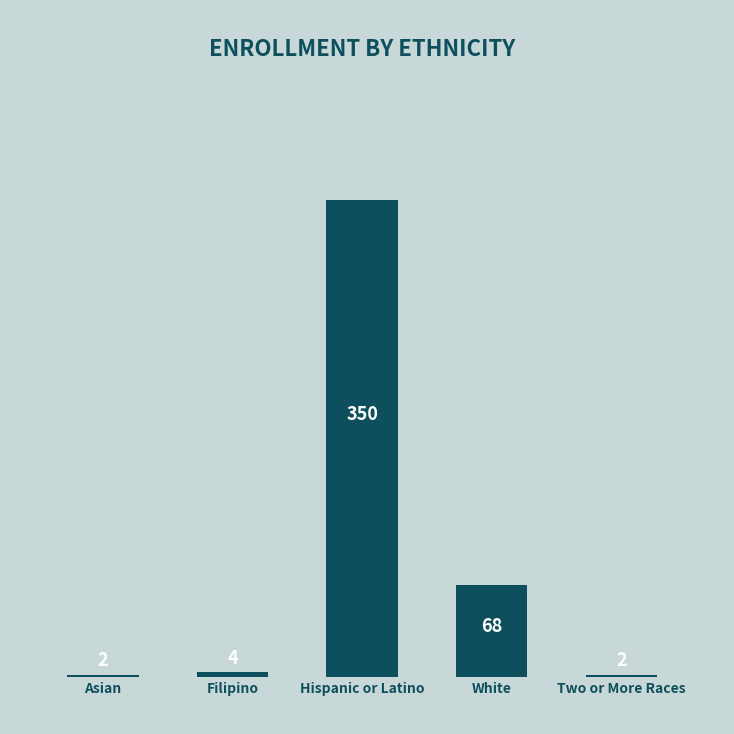

What is the label of the 2nd bar from the left?

Filipino